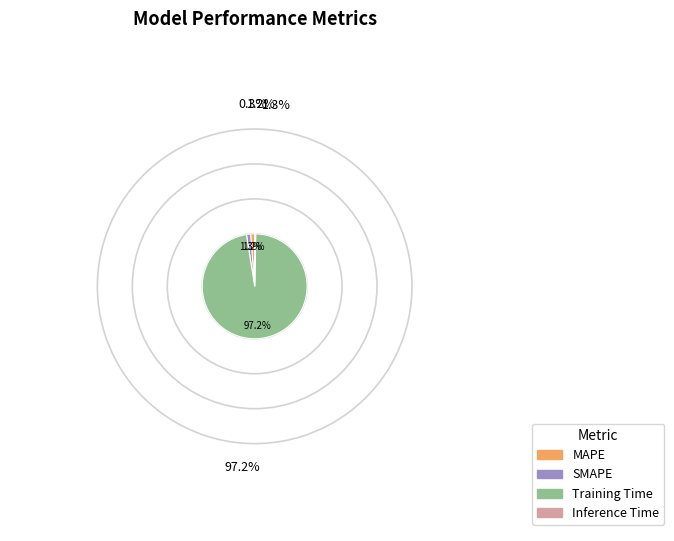

What is the smallest slice in the pie chart?

Inference Time